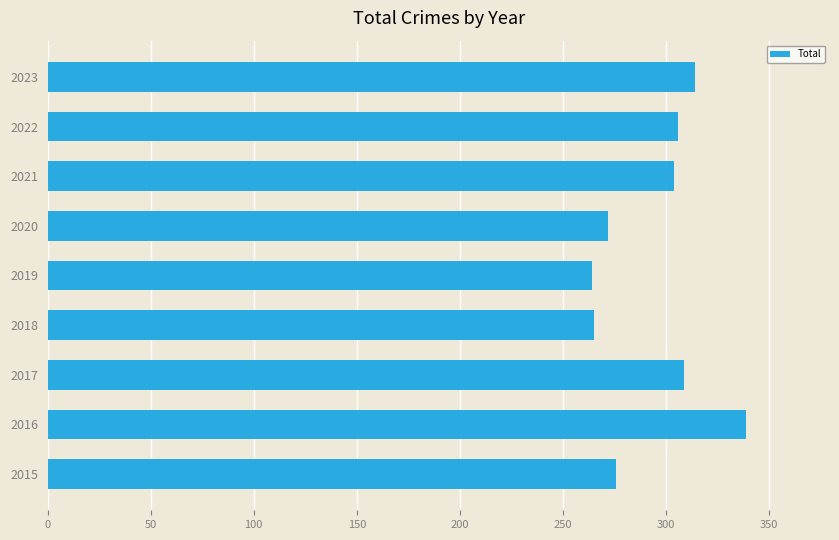

At which category does the chart reach its peak across all series?

2016